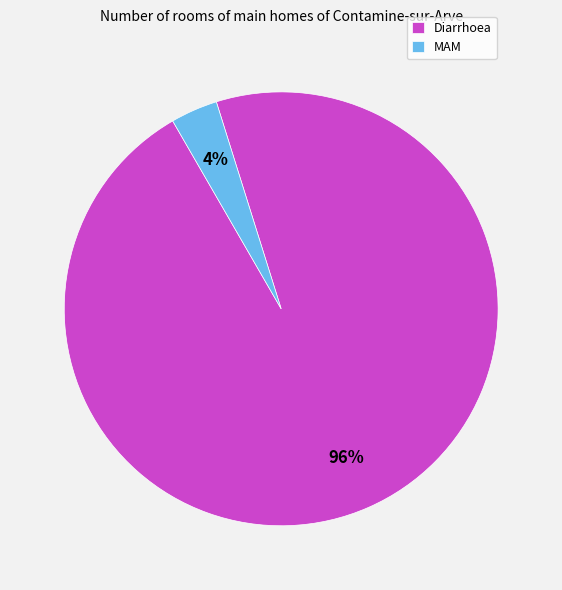

Does Diarrhoea account for over 50% of the chart?

Yes